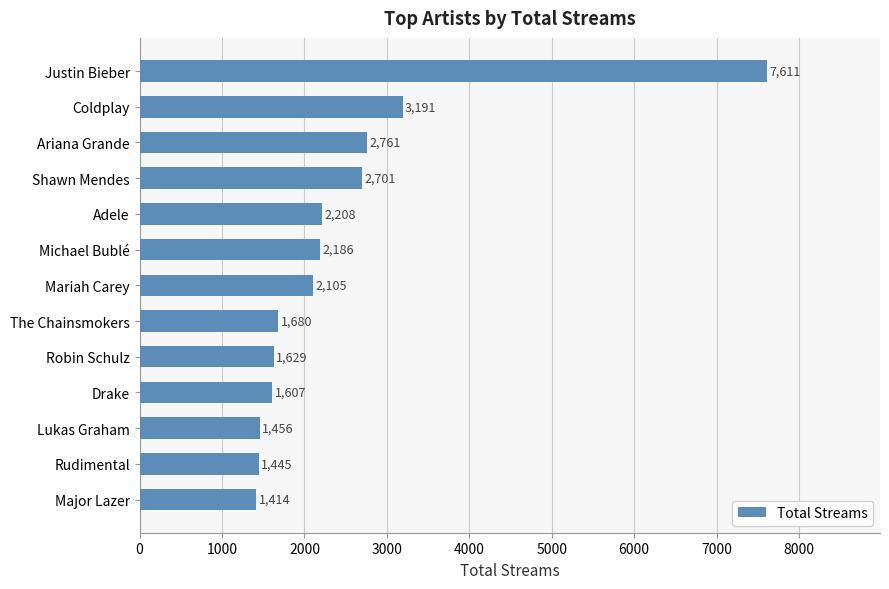

Between Lukas Graham and Robin Schulz, which is larger?

Robin Schulz